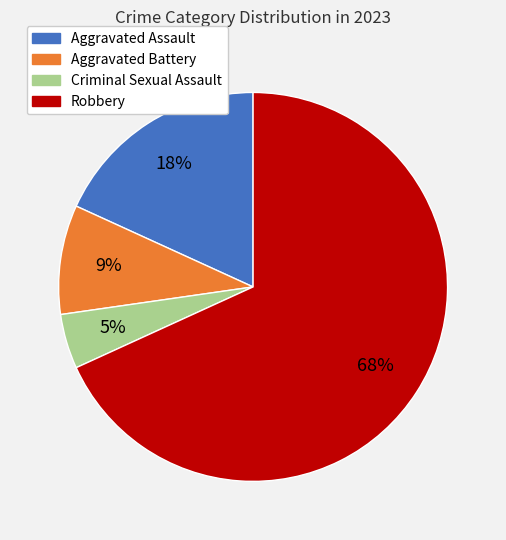

The Robbery slice represents 68% of the pie. True or false?

True